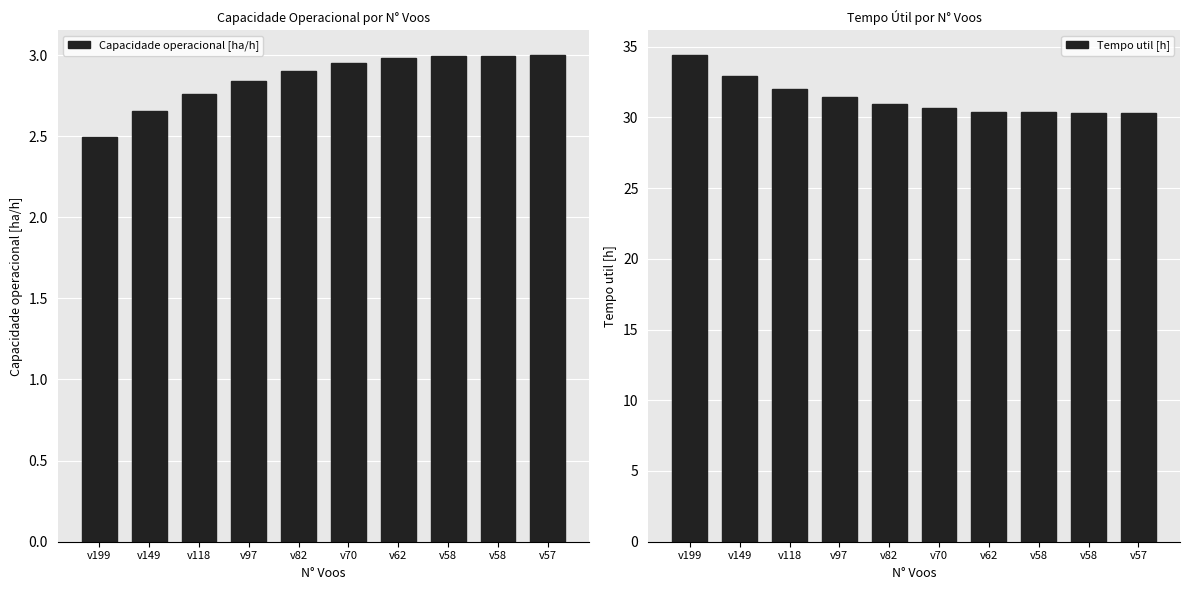

What is the value of the Tempo util [h] bar at the 3rd from the left?

32.0